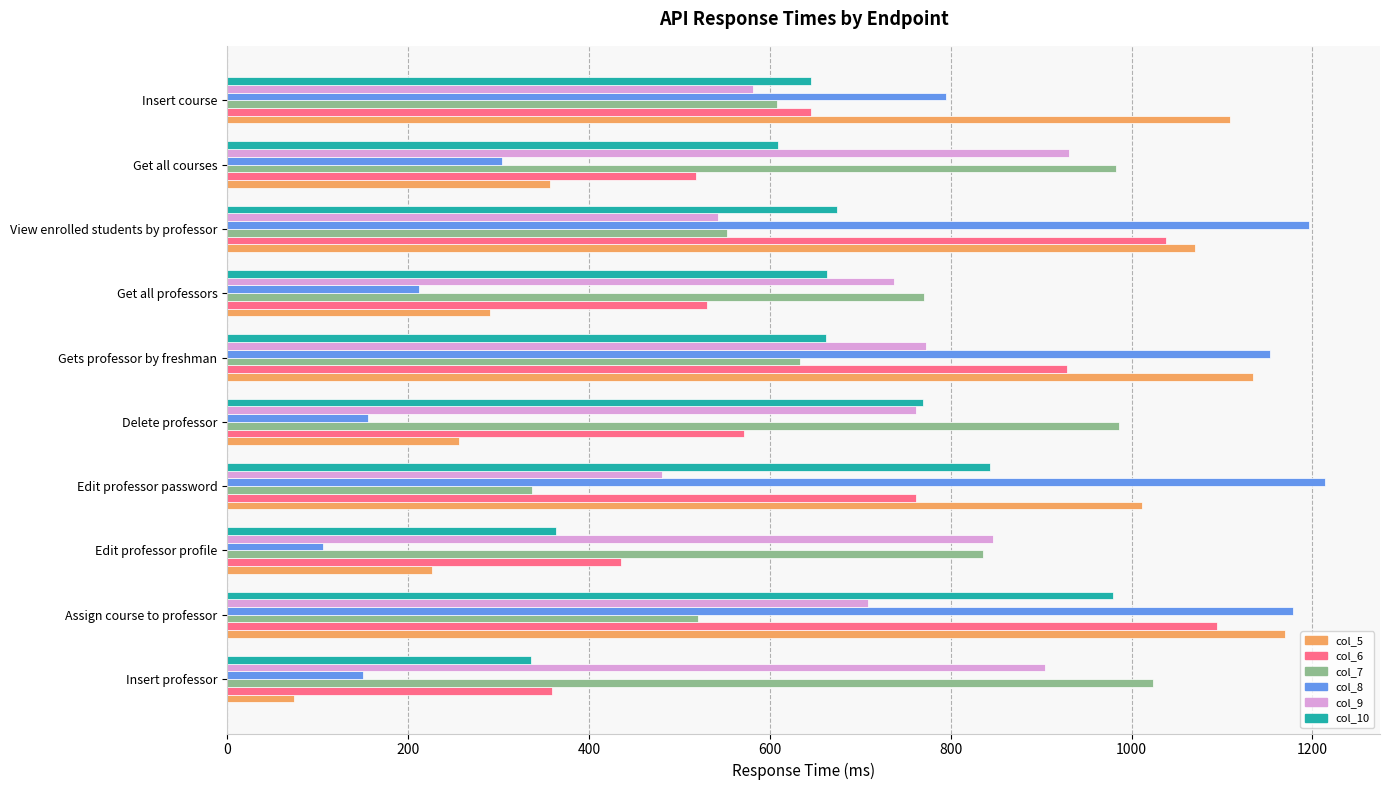

List the series in order of their peak value, lowest first.

col_9, col_10, col_7, col_6, col_5, col_8